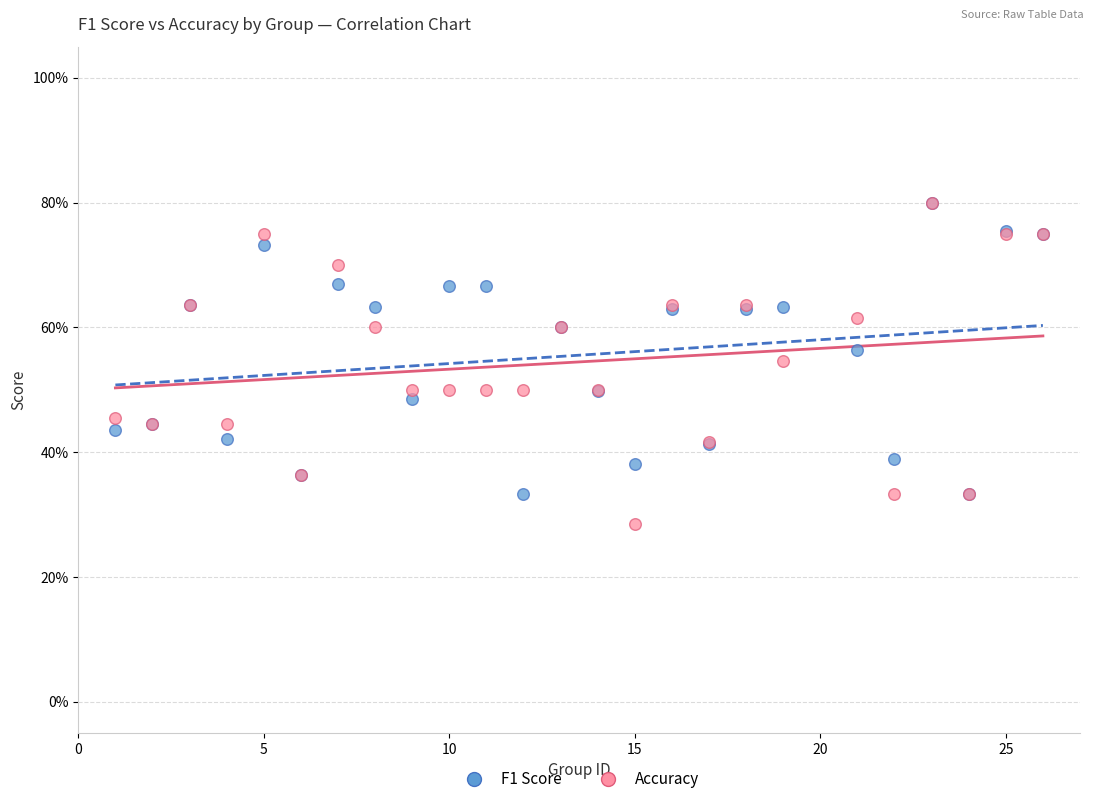

What are all the series names shown in the legend?

F1 Score, Accuracy